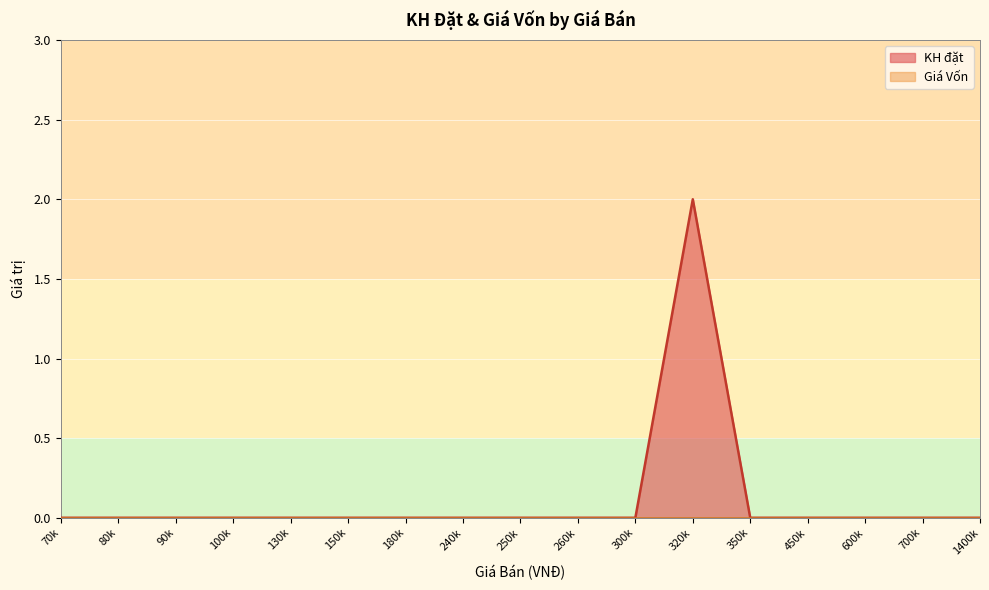

Which series has the widest spread of values?

KH đặt